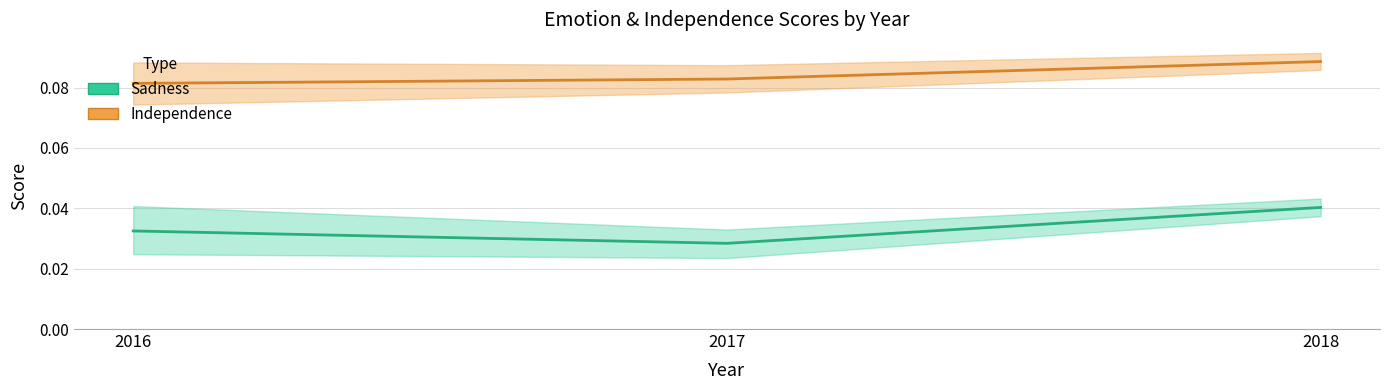

Reading right to left, transcribe all the data shown in this chart.

sadness: 0.0	0.0	0.0
independence: 0.1	0.1	0.1